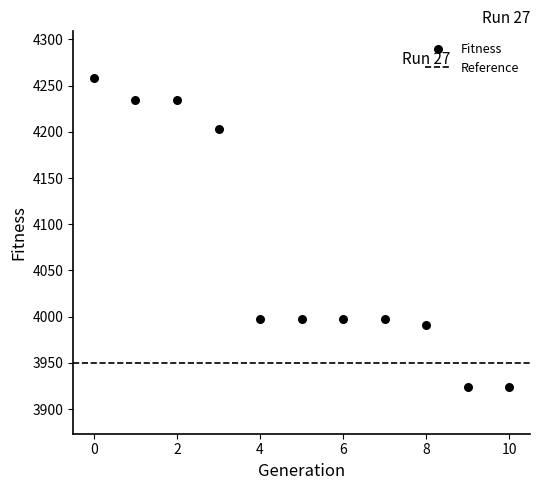

What is the range of Y values (max minus min)?

335.1